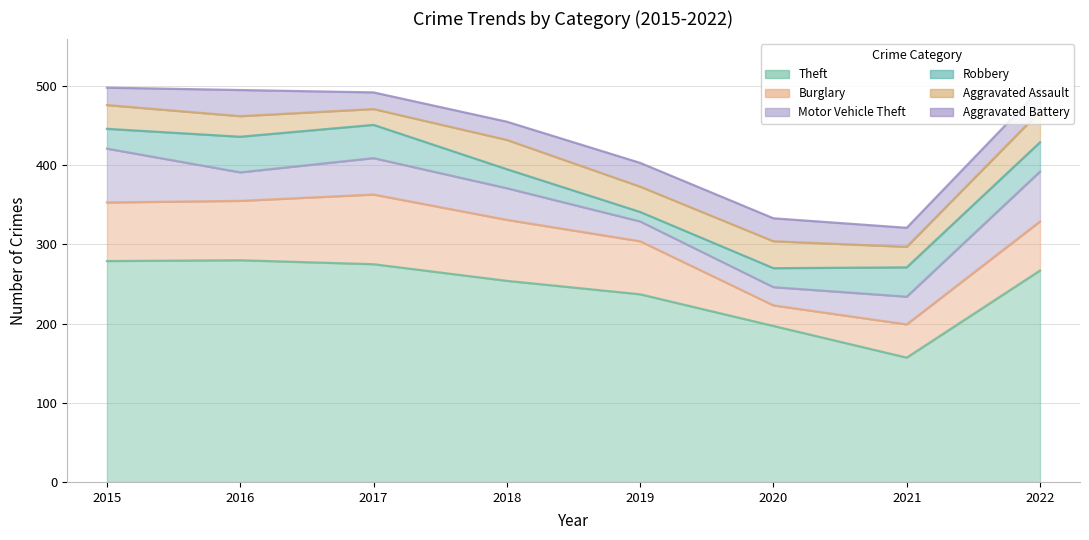

Which series has the widest spread of values?

Theft